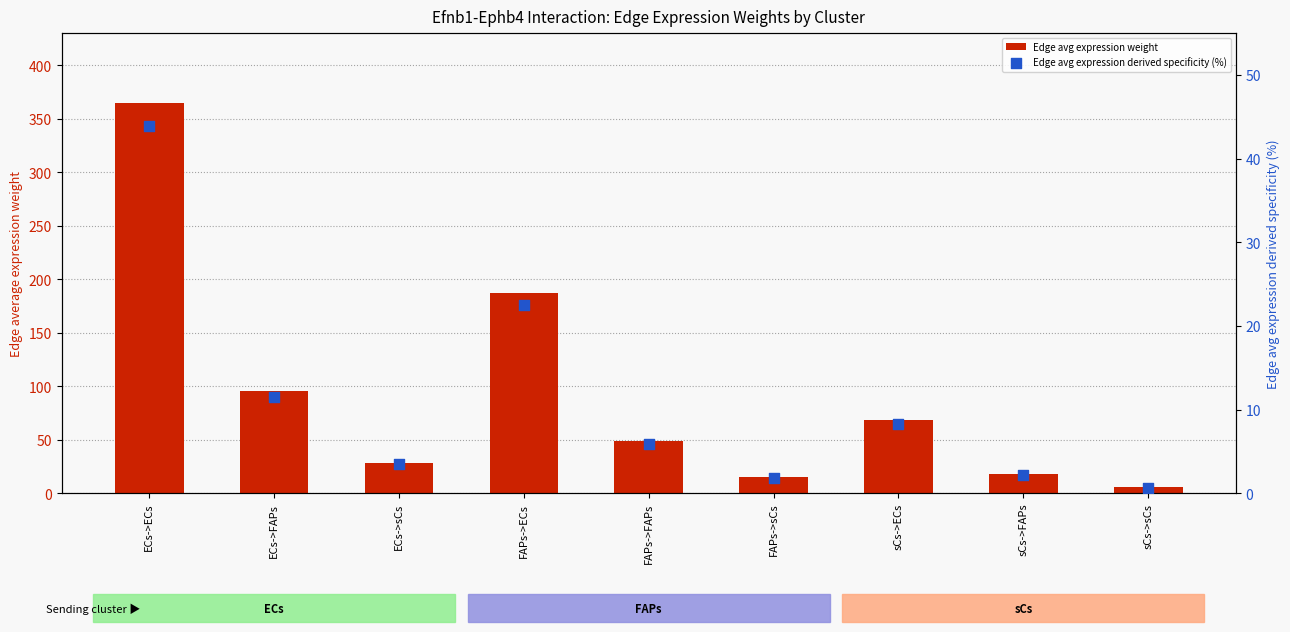

Which series has the largest total across all categories?

Edge avg expression weight